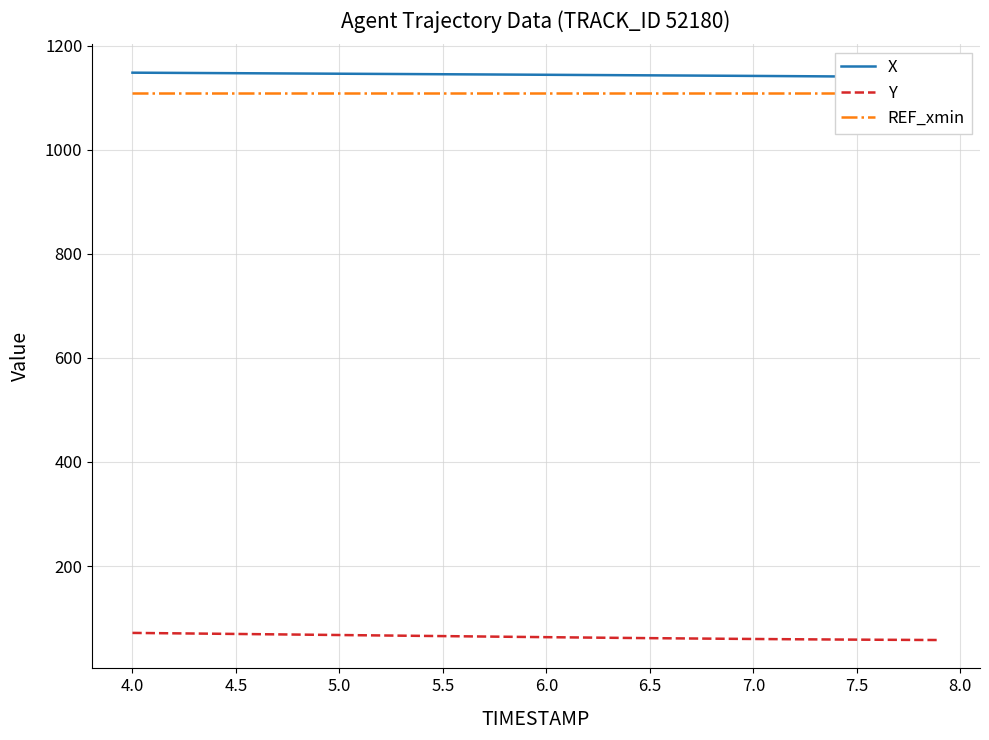

How many categories are shown in the chart?

40